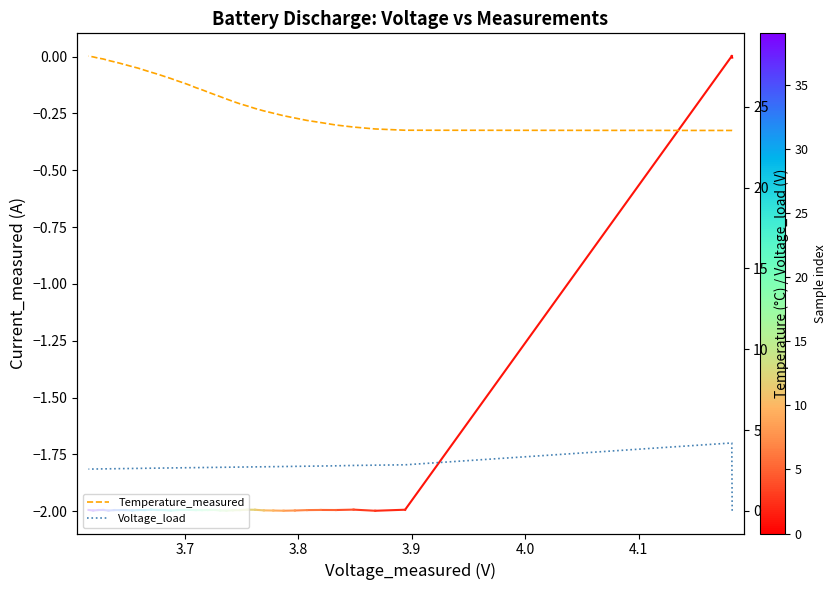

How many categories are shown in the chart?

40